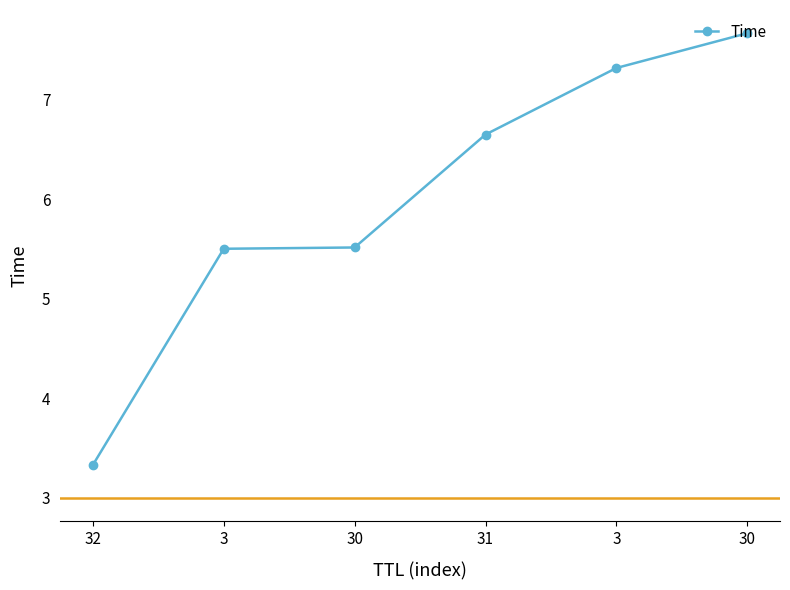

Reading left to right, list all the values displayed in this chart.

32=3.3	3=5.5	30=5.5	31=6.6	3=7.3	30=7.7